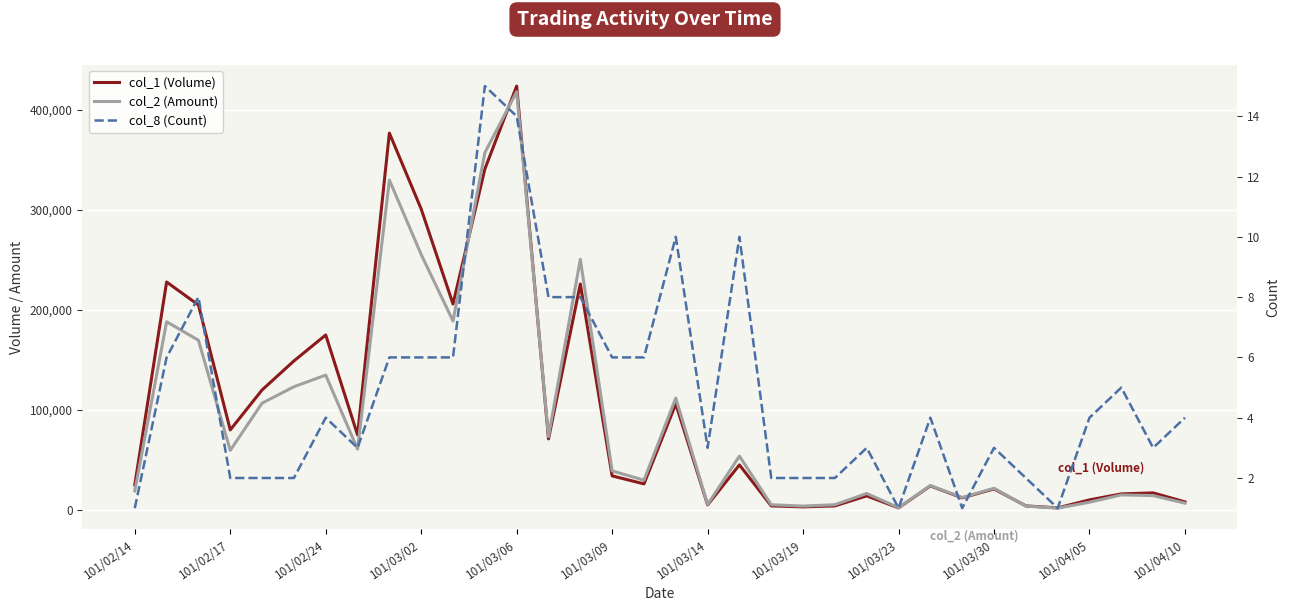

Which category has the lowest value across all series?

101/02/14